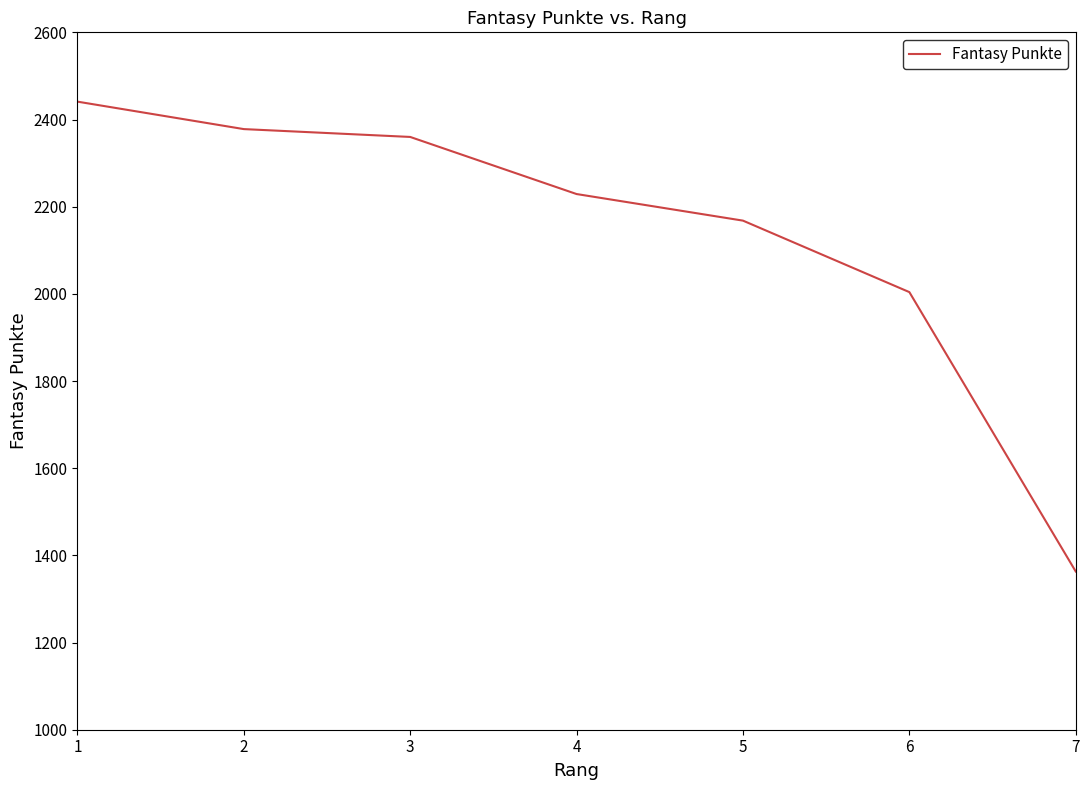

What is the sum of the values at 7 and 4?

3592